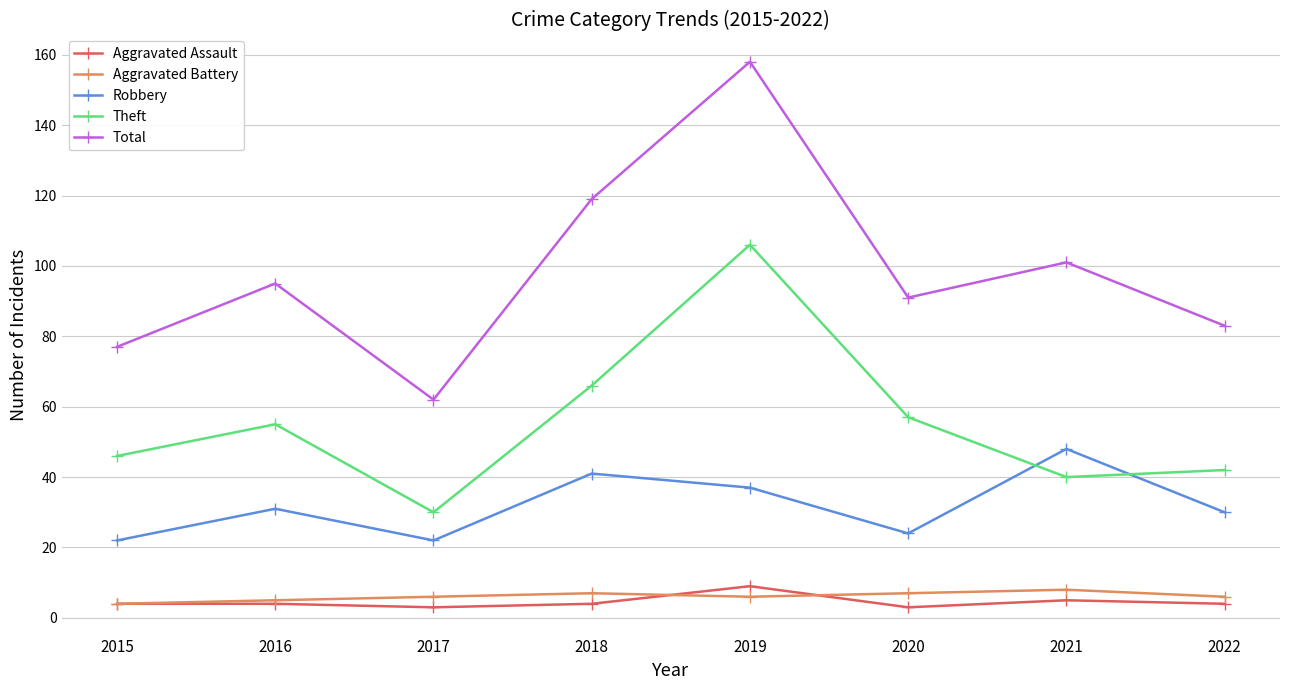

Where is Theft nearest to the value 68?

2018